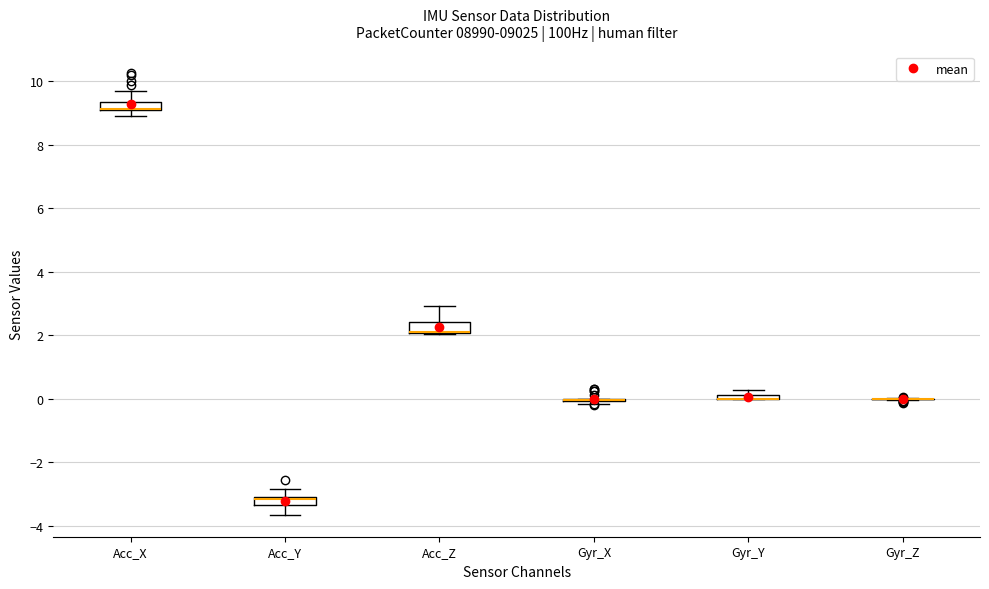

Where does the lower whisker of the box for Acc_Y end on the y-axis? The values are not printed on the chart, so give them approximately, as read against the axis.

-3.6